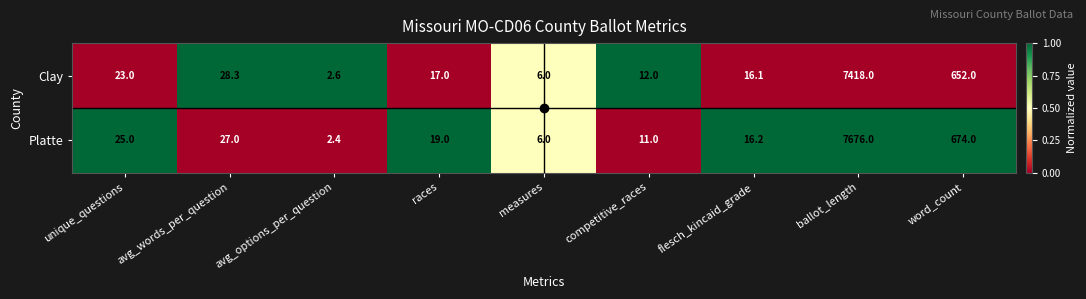

What is the difference between the maximum and minimum values in the Clay series?

7415.4